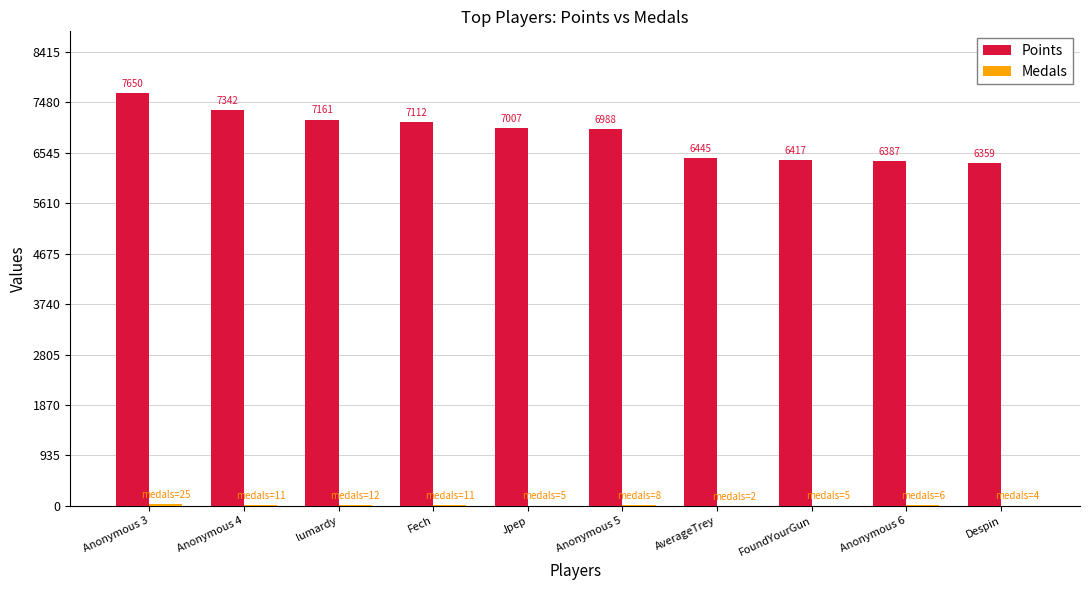

At which category does the chart reach its peak across all series?

Anonymous 3